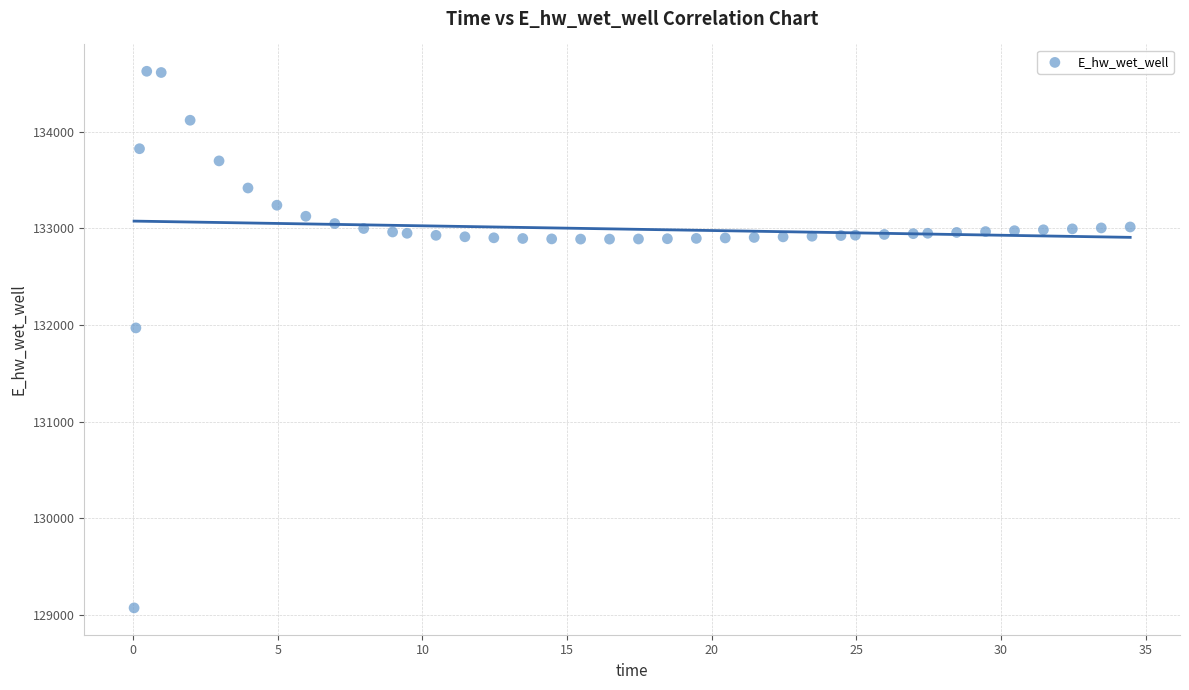

What Y value in the scatter plot is closest to 131849?

131970.0